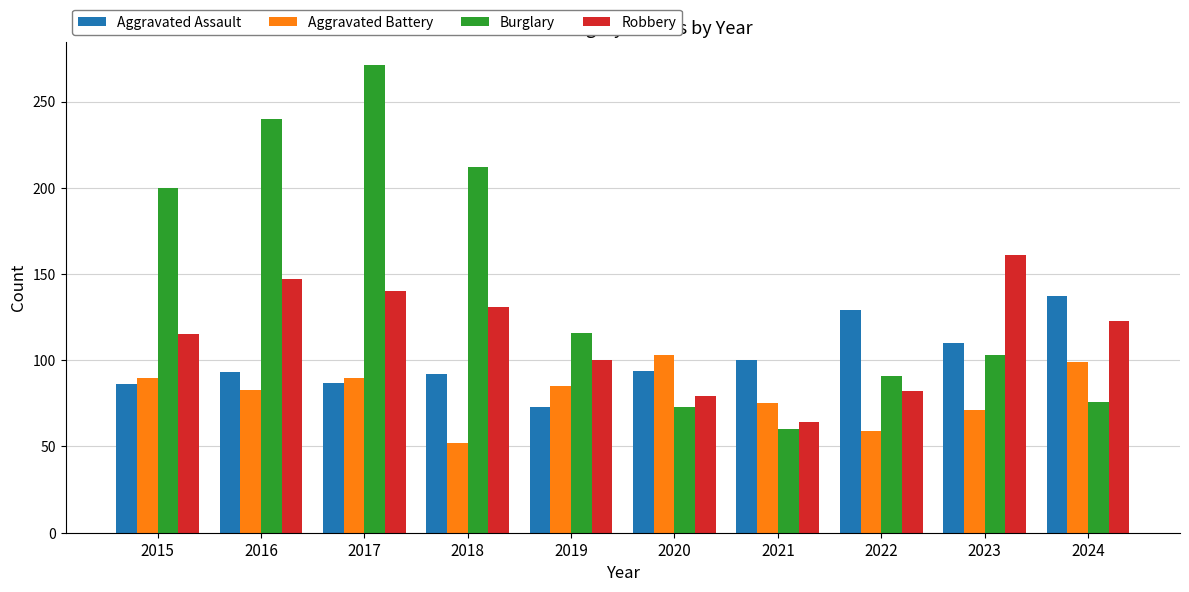

List the labels in order of Robbery value, largest first.

2023, 2016, 2017, 2018, 2024, 2015, 2019, 2022, 2020, 2021